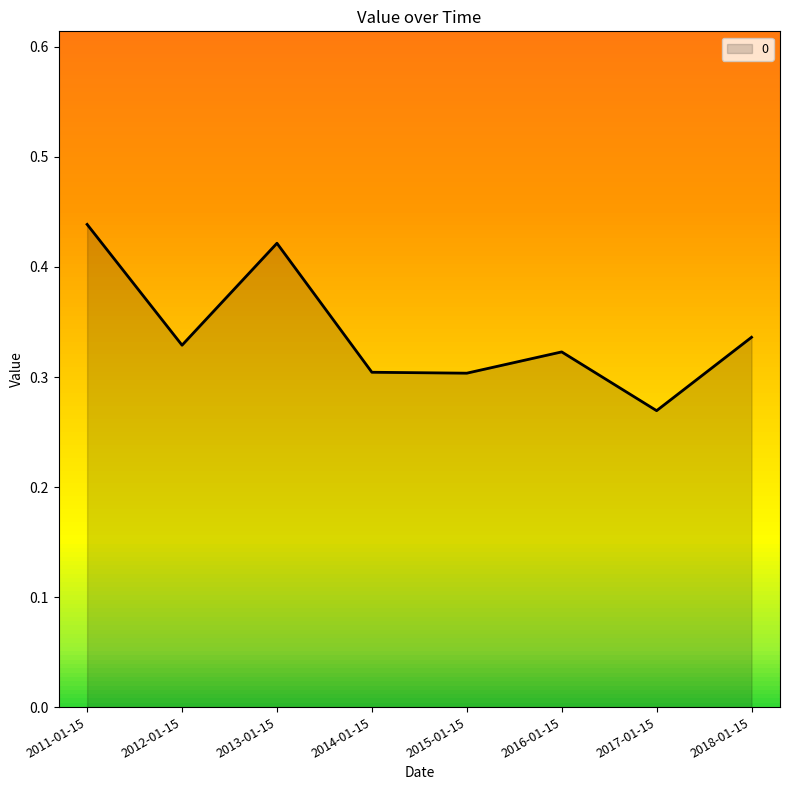

How many interior local valleys (lower than both neighbors) does the data have?

3